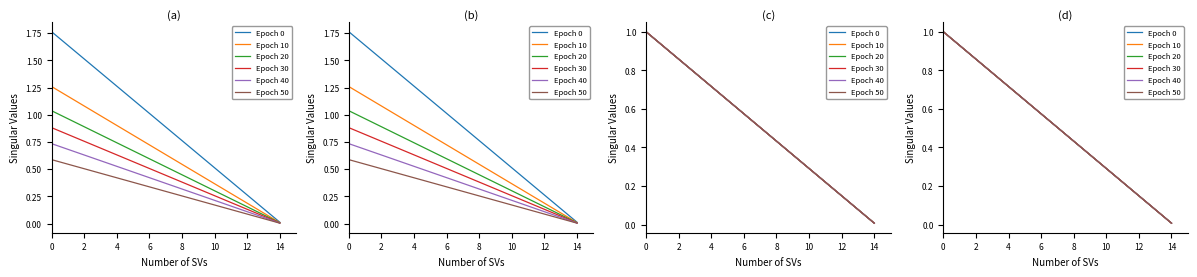

True or false: Epoch 10 has more than 2 interior local peaks.

False